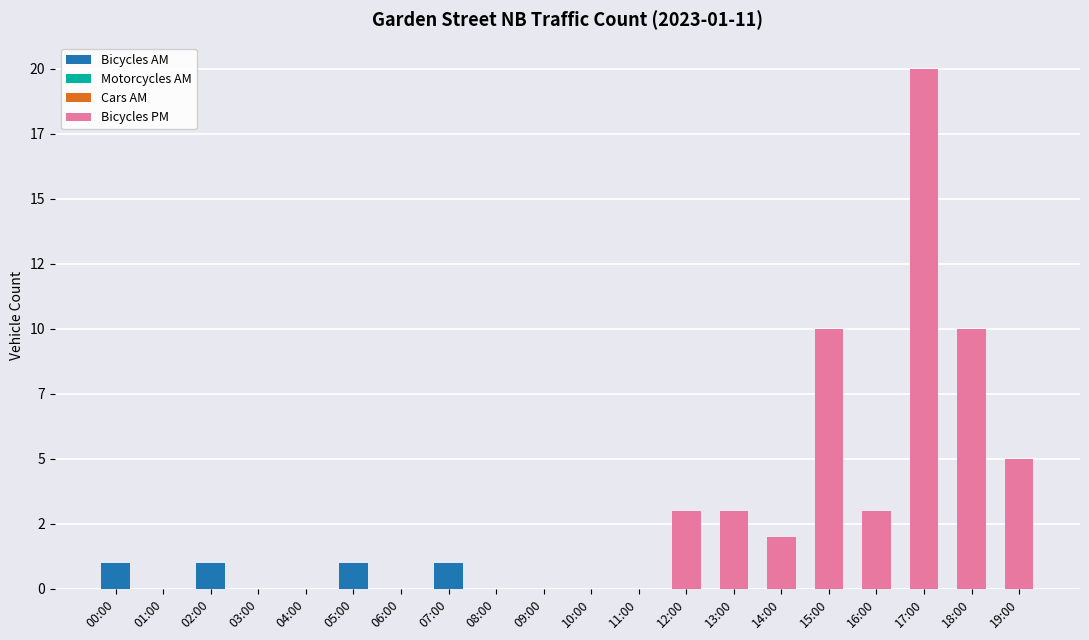

Are the bars grouped side by side (vs. stacked)?

No